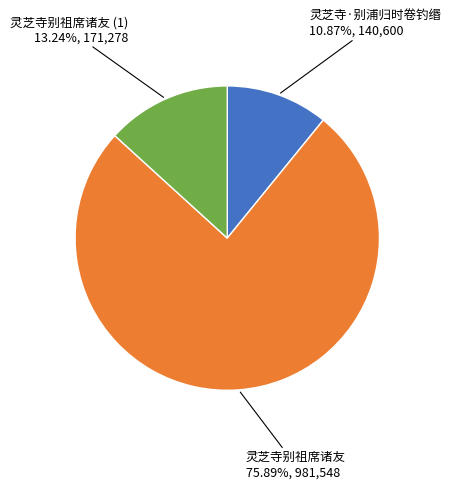

Is the sum of 灵芝寺别祖席诸友 (1) and 灵芝寺·别浦归时卷钓缗 greater than half?

No